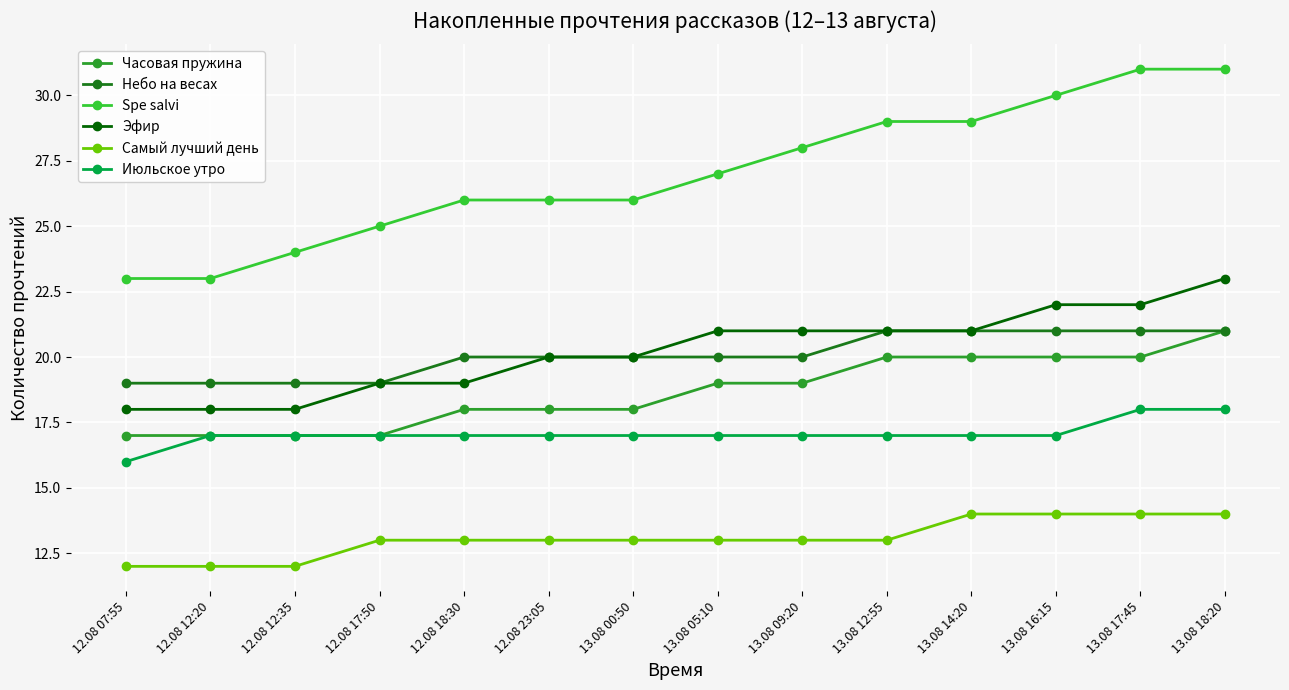

Reading right to left, list all the values displayed in this chart.

Часовая пружина: 13.08 18:20=21	13.08 17:45=20	13.08 16:15=20	13.08 14:20=20	13.08 12:55=20	13.08 09:20=19	13.08 05:10=19	13.08 00:50=18	12.08 23:05=18	12.08 18:30=18	12.08 17:50=17	12.08 12:35=17	12.08 12:20=17	12.08 07:55=17
Небо на весах: 13.08 18:20=21	13.08 17:45=21	13.08 16:15=21	13.08 14:20=21	13.08 12:55=21	13.08 09:20=20	13.08 05:10=20	13.08 00:50=20	12.08 23:05=20	12.08 18:30=20	12.08 17:50=19	12.08 12:35=19	12.08 12:20=19	12.08 07:55=19
Spe salvi: 13.08 18:20=31	13.08 17:45=31	13.08 16:15=30	13.08 14:20=29	13.08 12:55=29	13.08 09:20=28	13.08 05:10=27	13.08 00:50=26	12.08 23:05=26	12.08 18:30=26	12.08 17:50=25	12.08 12:35=24	12.08 12:20=23	12.08 07:55=23
Эфир: 13.08 18:20=23	13.08 17:45=22	13.08 16:15=22	13.08 14:20=21	13.08 12:55=21	13.08 09:20=21	13.08 05:10=21	13.08 00:50=20	12.08 23:05=20	12.08 18:30=19	12.08 17:50=19	12.08 12:35=18	12.08 12:20=18	12.08 07:55=18
Самый лучший день: 13.08 18:20=14	13.08 17:45=14	13.08 16:15=14	13.08 14:20=14	13.08 12:55=13	13.08 09:20=13	13.08 05:10=13	13.08 00:50=13	12.08 23:05=13	12.08 18:30=13	12.08 17:50=13	12.08 12:35=12	12.08 12:20=12	12.08 07:55=12
Июльское утро: 13.08 18:20=18	13.08 17:45=18	13.08 16:15=17	13.08 14:20=17	13.08 12:55=17	13.08 09:20=17	13.08 05:10=17	13.08 00:50=17	12.08 23:05=17	12.08 18:30=17	12.08 17:50=17	12.08 12:35=17	12.08 12:20=17	12.08 07:55=16